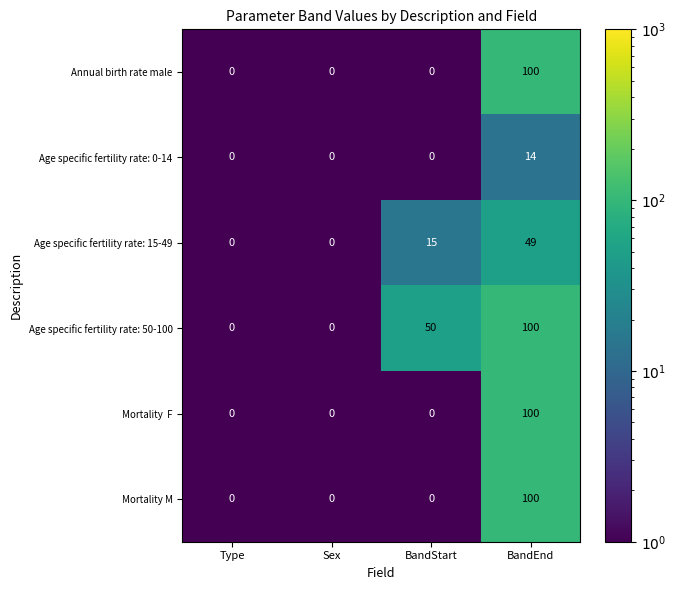

How many Age specific fertility rate: 15-49 values are between 0 and 49?

4